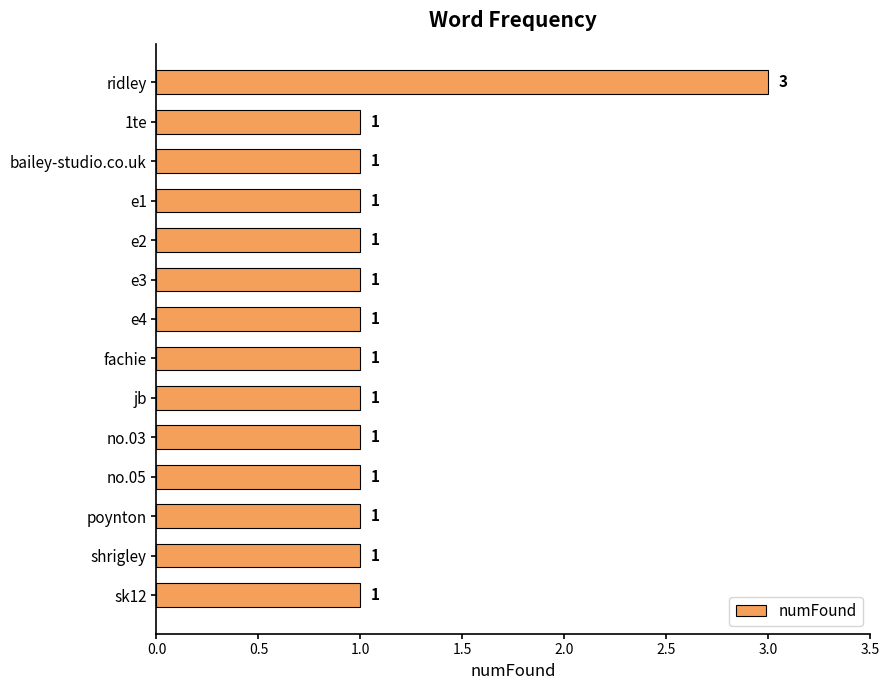

The value at e2 is 1. True or false?

True